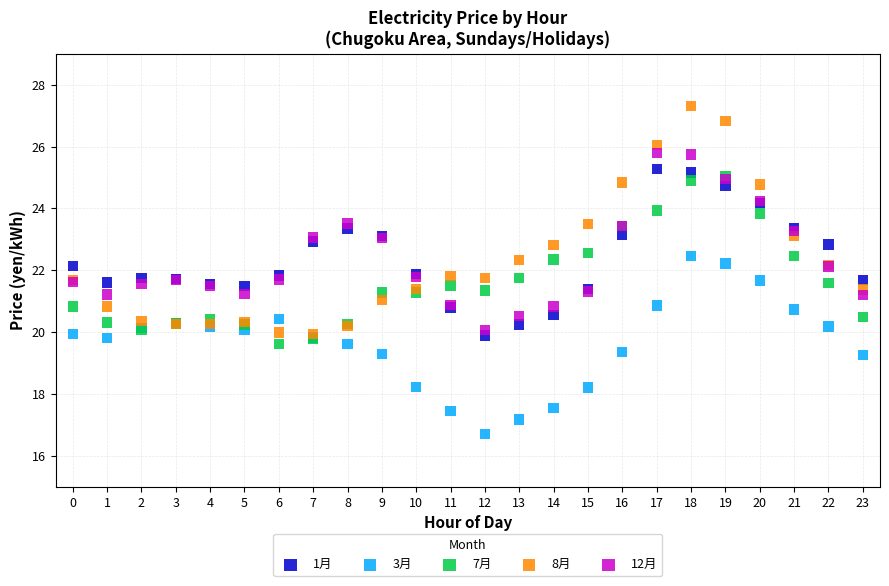

What are all the series names shown in the legend?

1月, 3月, 7月, 8月, 12月